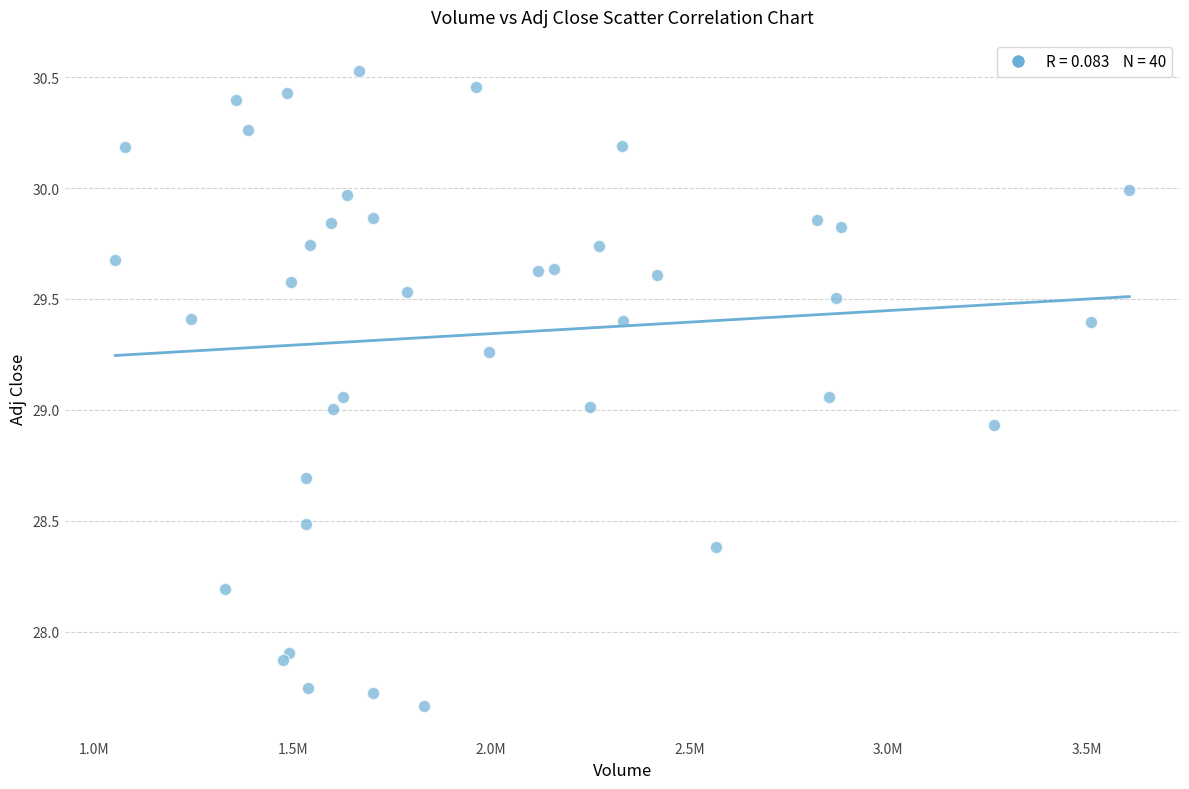

What is the range of X values (max minus min)?

2553600.0